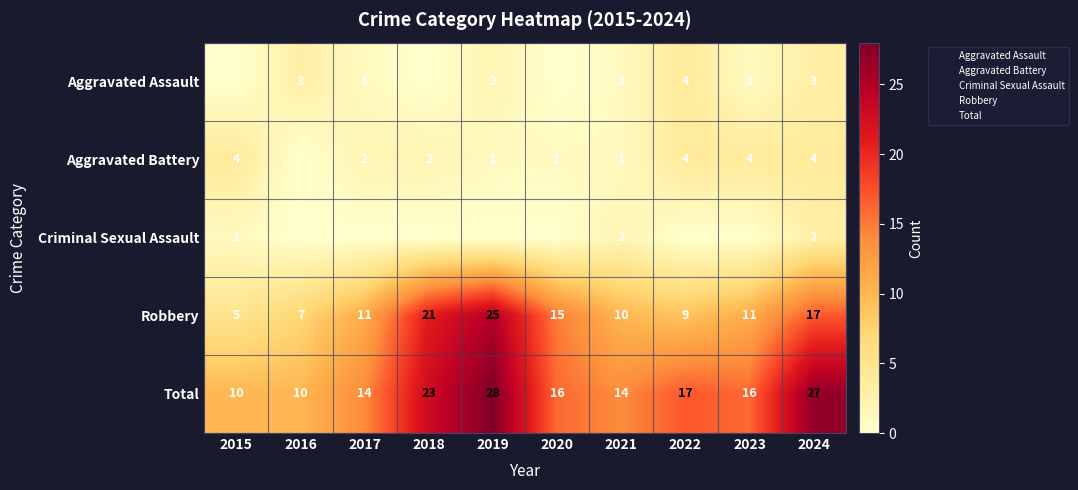

How many values in Criminal Sexual Assault are above zero?

3